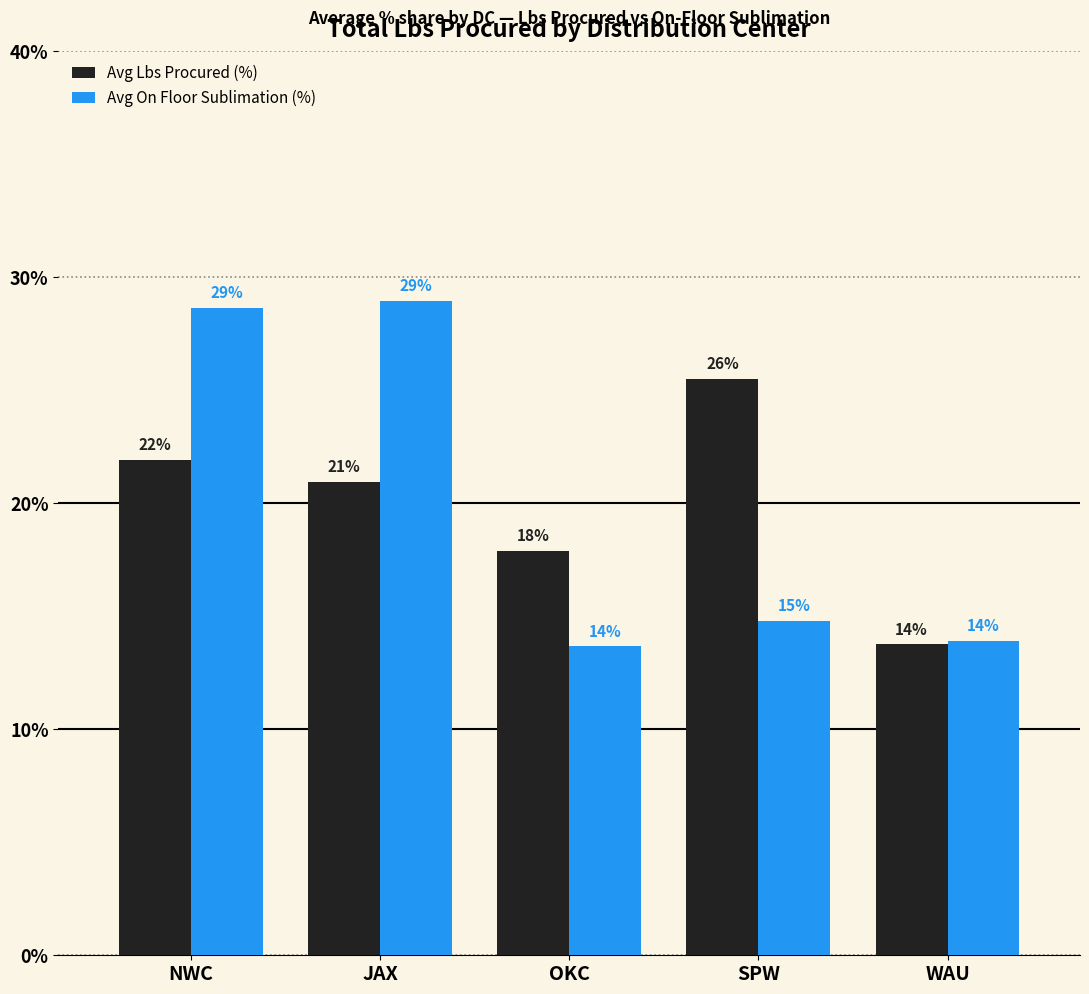

How many bars are there in each group?

2